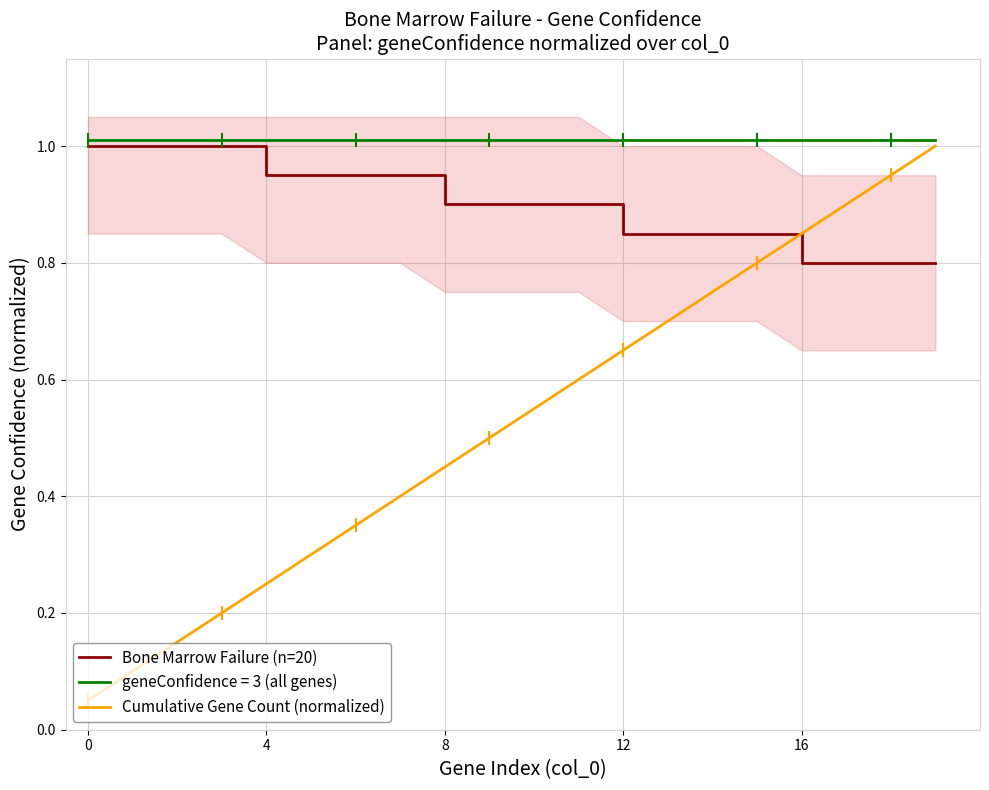

What is the greatest value displayed?

1.0